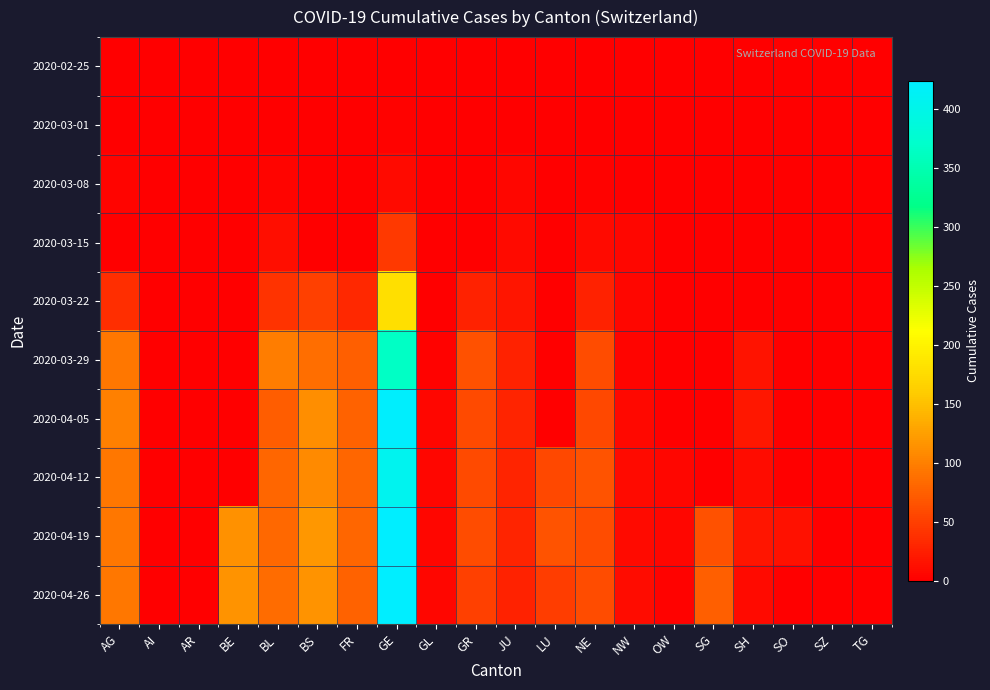

Which label corresponds to the smallest value in the chart?

AG